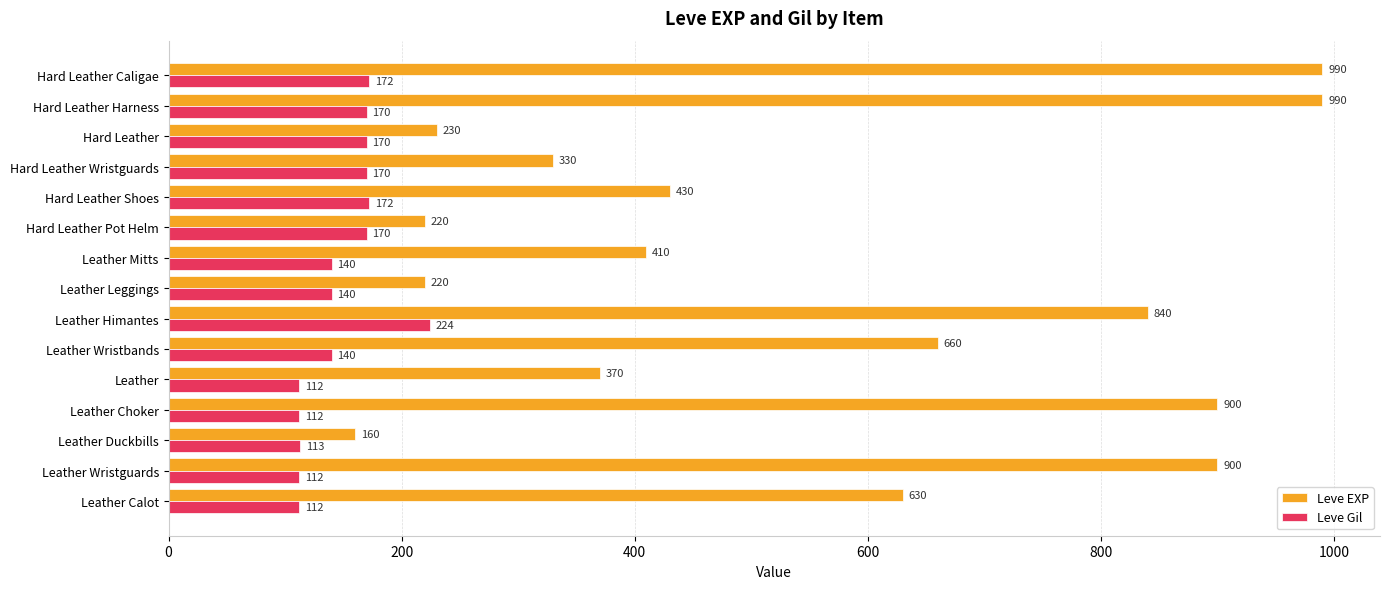

At Leather Wristguards, list the series in order from smallest to largest.

Leve Gil, Leve EXP